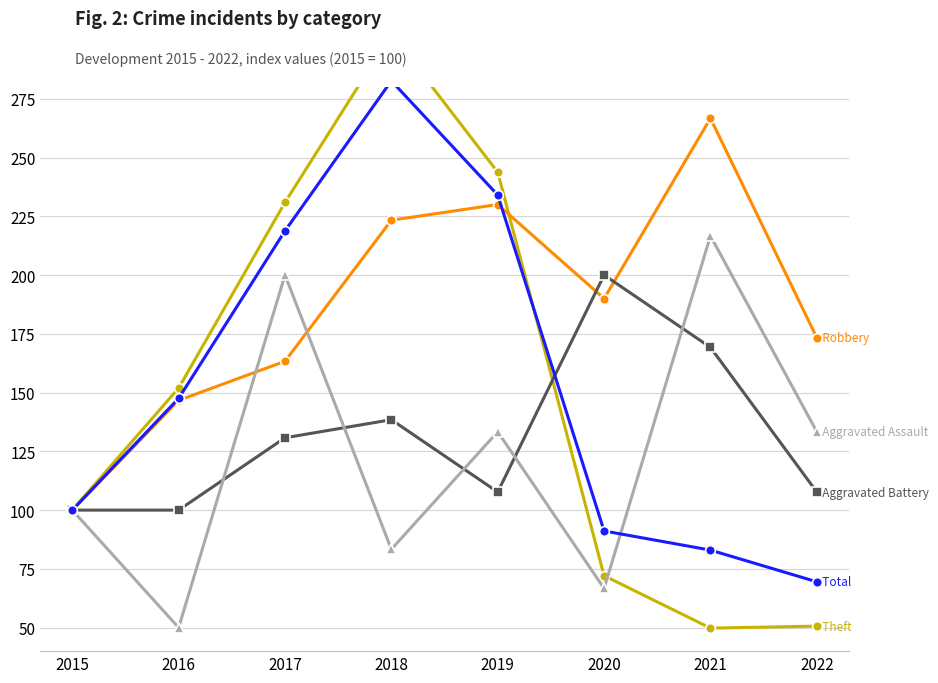

Is it true that Theft equals 72.1 at 2020?

True